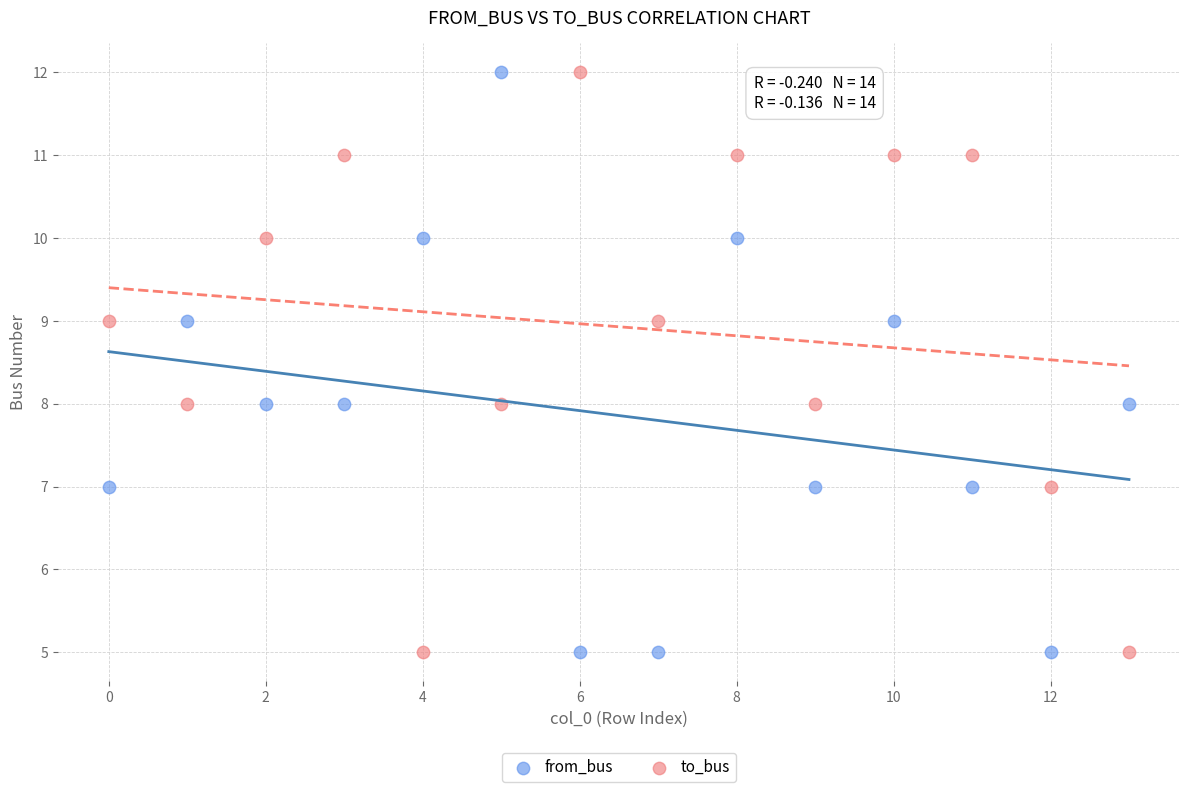

Across all data points, what is the range of Y values (max minus min)?

7